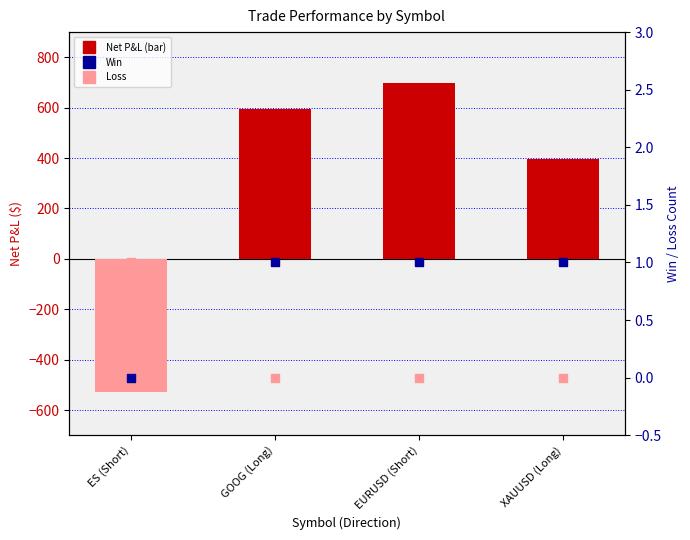

Which series contains the highest Y value?

Net P&L